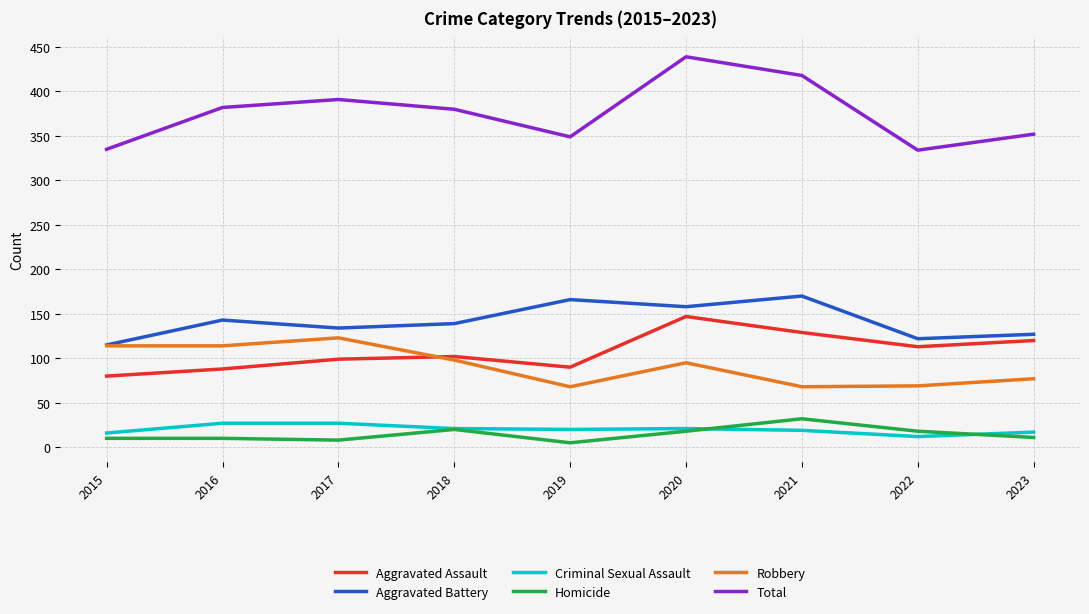

True or false: Robbery and Homicide cross at least once.

False